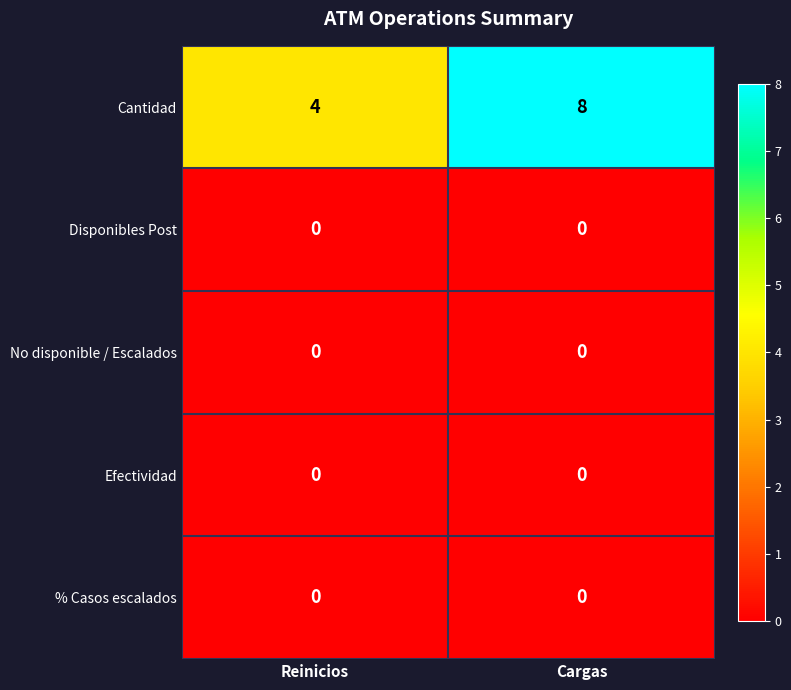

The Cantidad series shows 8 at Cargas. True or false?

True